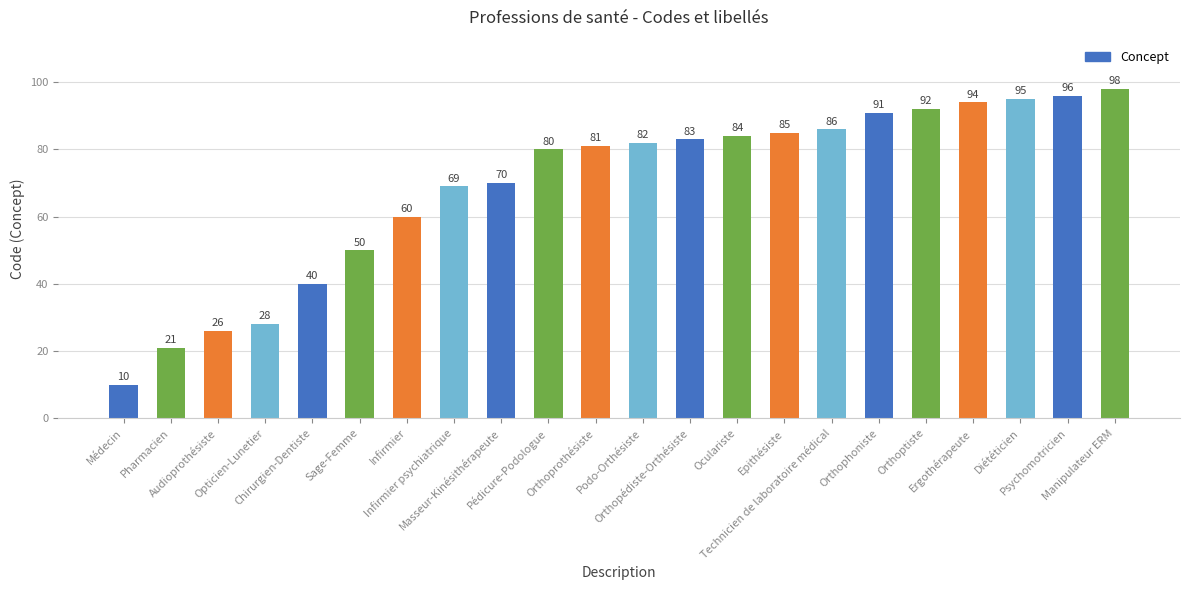

Reading left to right, what are all the values shown in this chart?

10	21	26	28	40	50	60	69	70	80	81	82	83	84	85	86	91	92	94	95	96	98